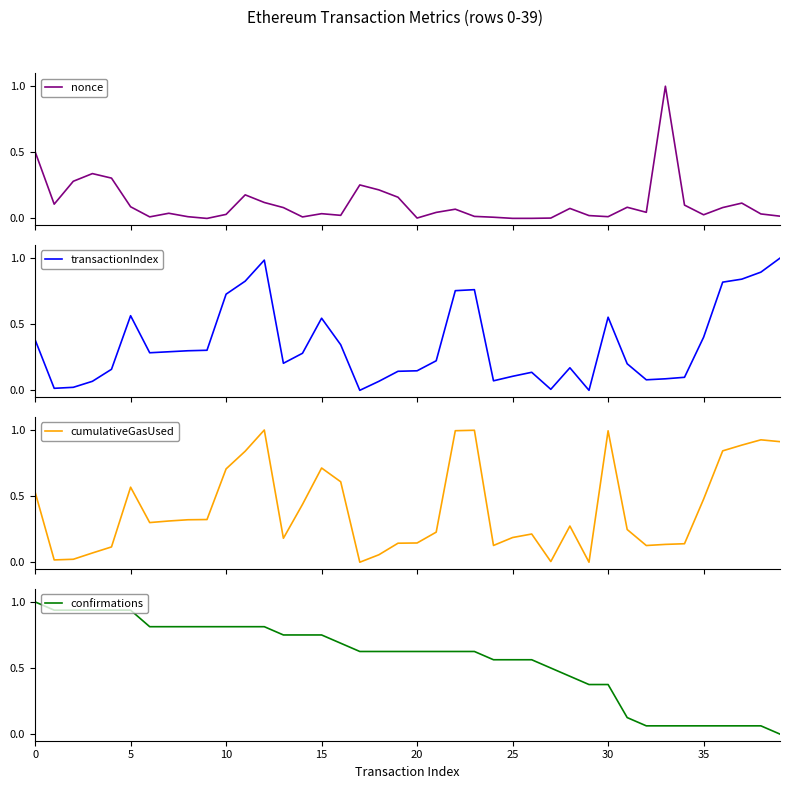

How many times do confirmations and cumulativeGasUsed cross each other?

5